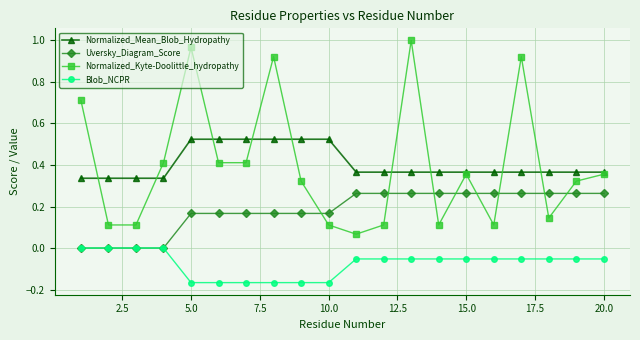

True or false: Normalized_Kyte-Doolittle_hydropathy and Uversky_Diagram_Score cross at least once.

True